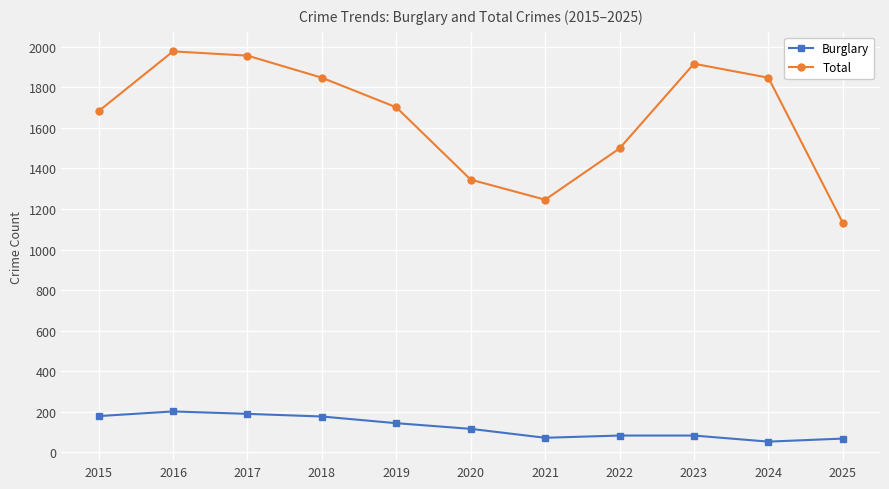

Is it true that Total equals 3179 at 2016?

False